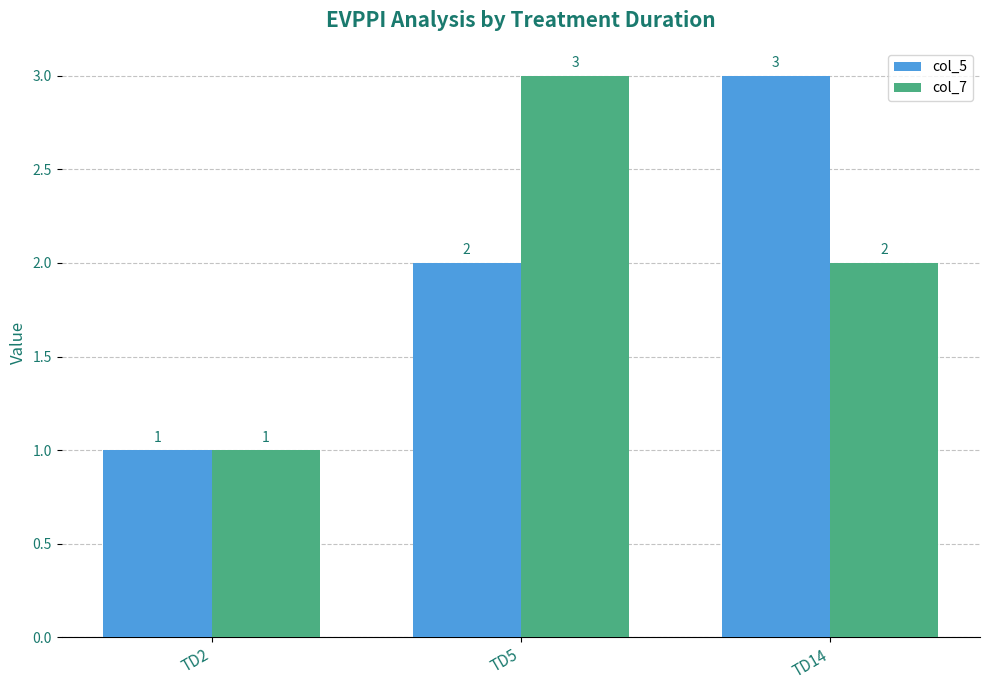

At which category does the chart reach its minimum across all series?

TD2